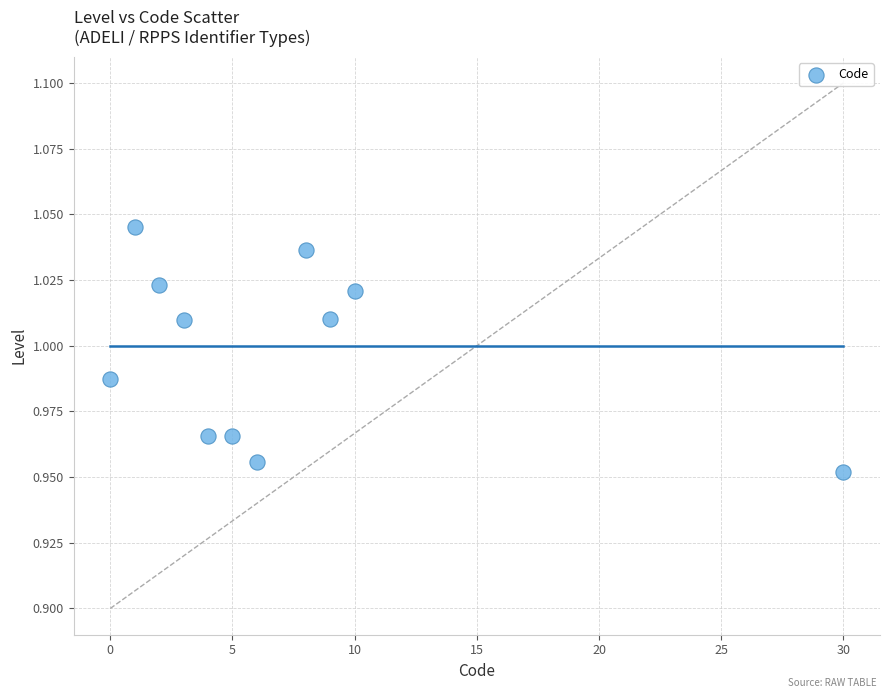

What is the range of X values (max minus min)?

30.0